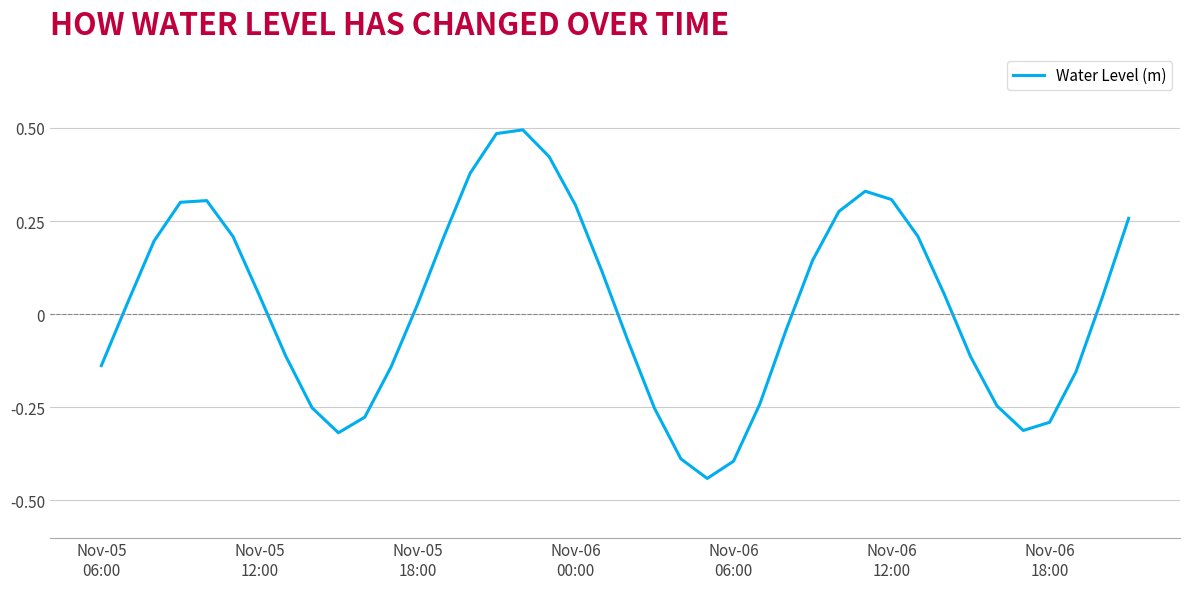

What is the difference between the maximum and minimum values?

0.9